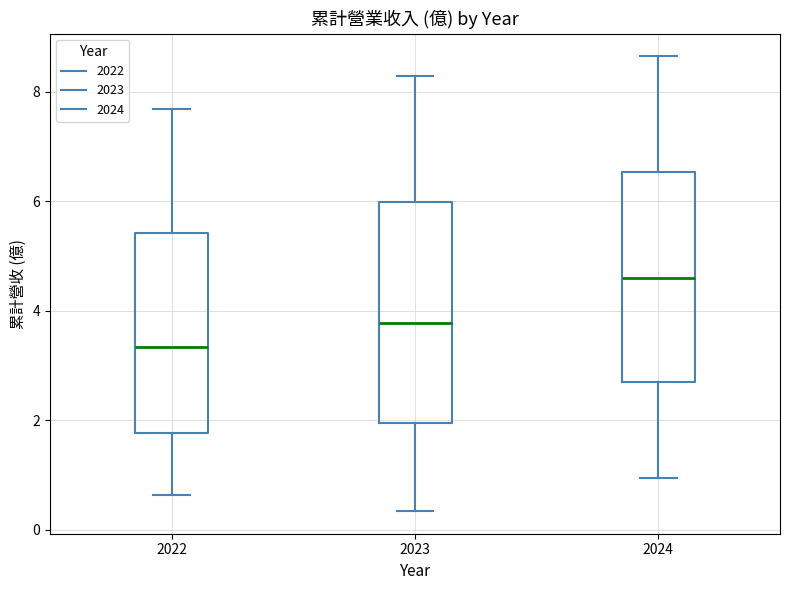

Which box has the highest median line?

2024